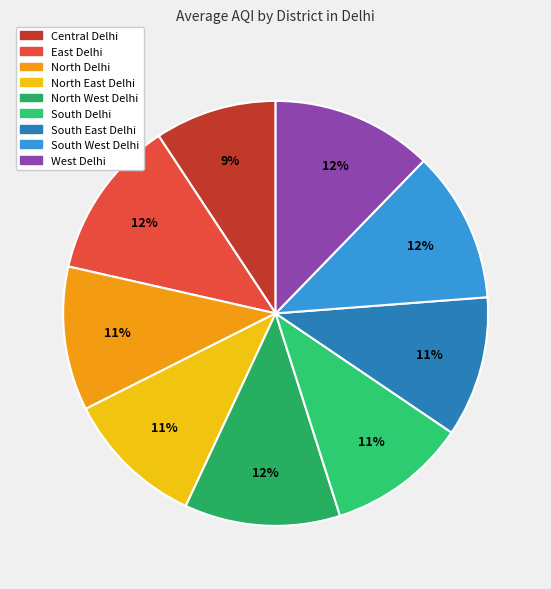

How many segments does this pie chart have?

9